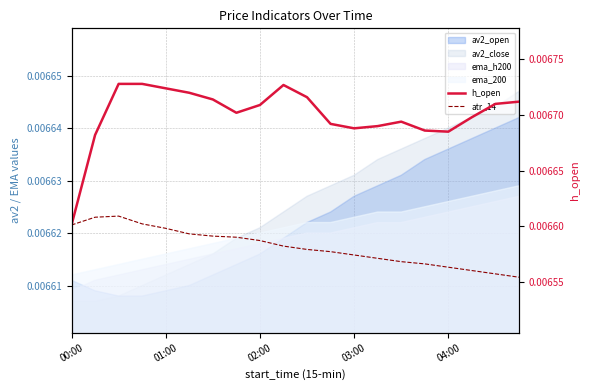

Which category has the lowest value in the h_open series?

00:00